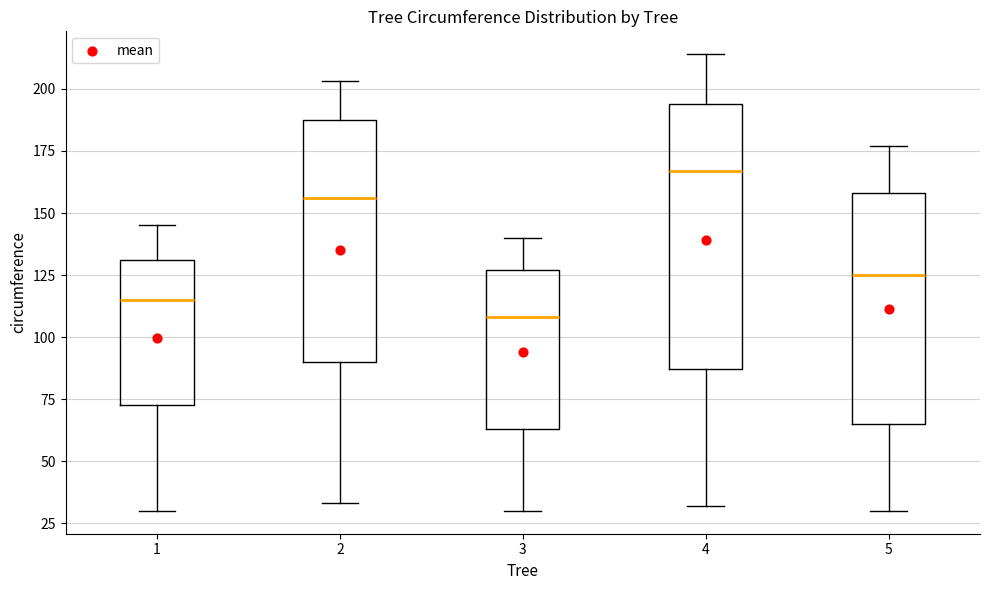

Which box has the lowest median line?

3